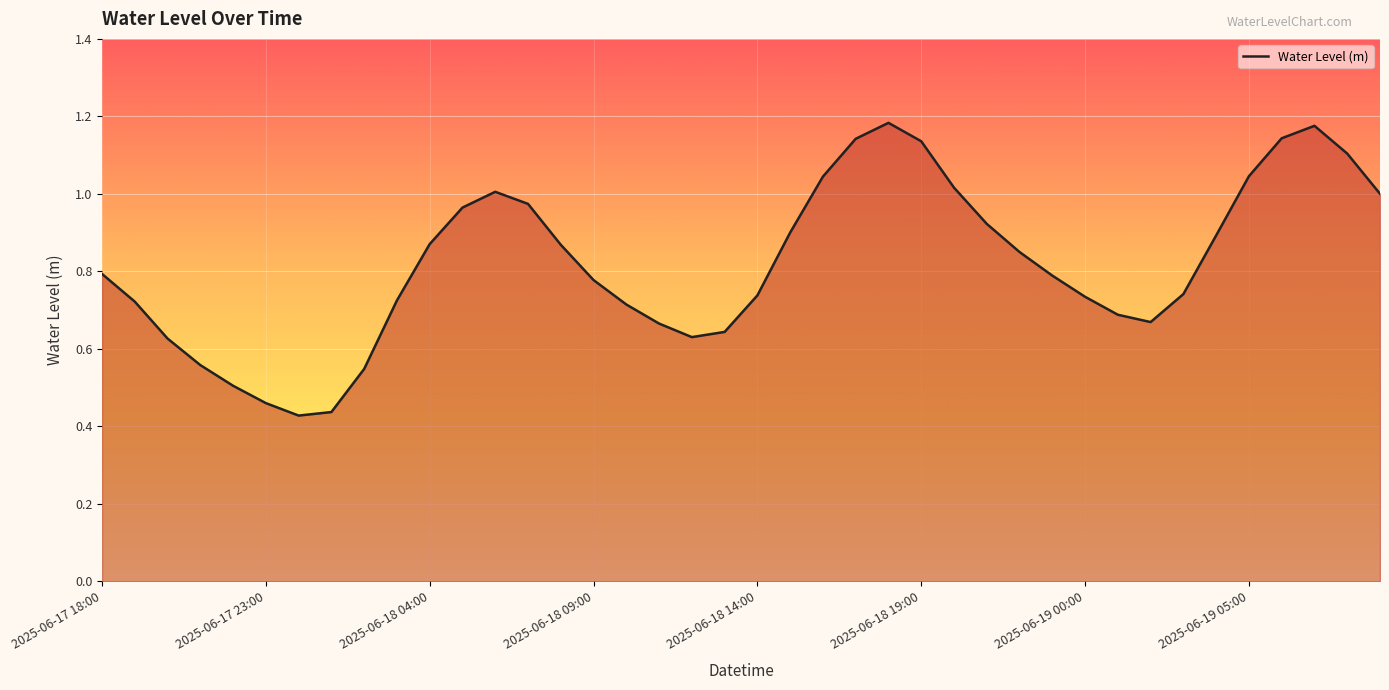

What is the maximum value shown in the chart?

1.2